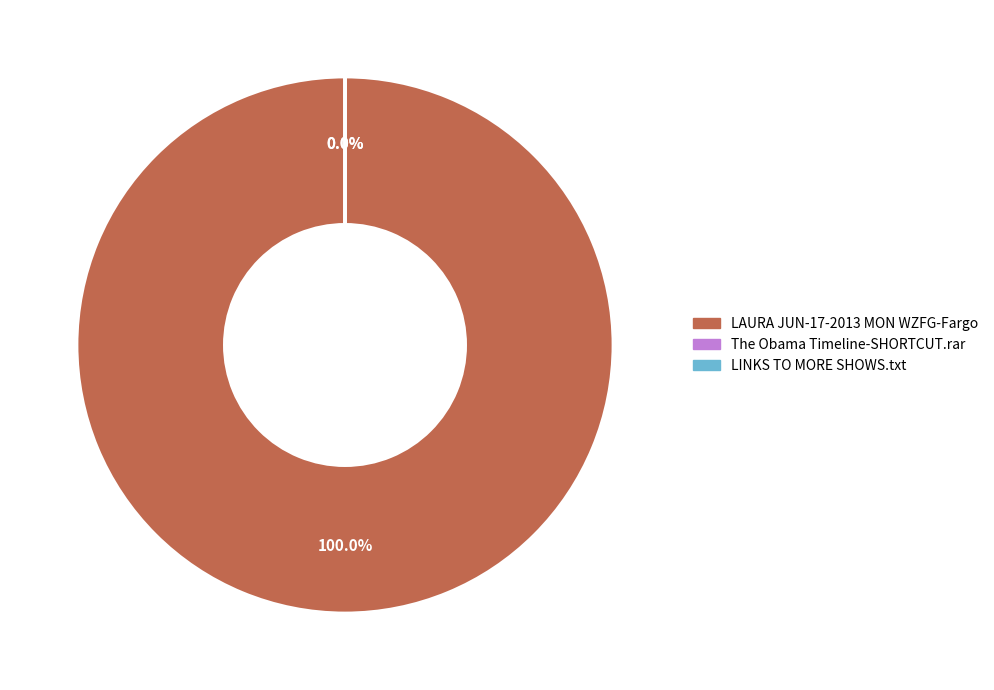

What percentage do LINKS TO MORE SHOWS.txt and LAURA JUN-17-2013 MON WZFG-Fargo together represent?

99.8%